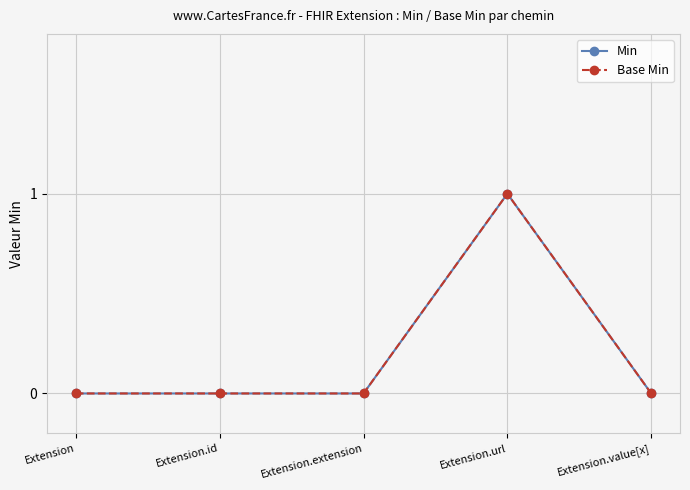

Is this an area chart (filled region under the line)?

No